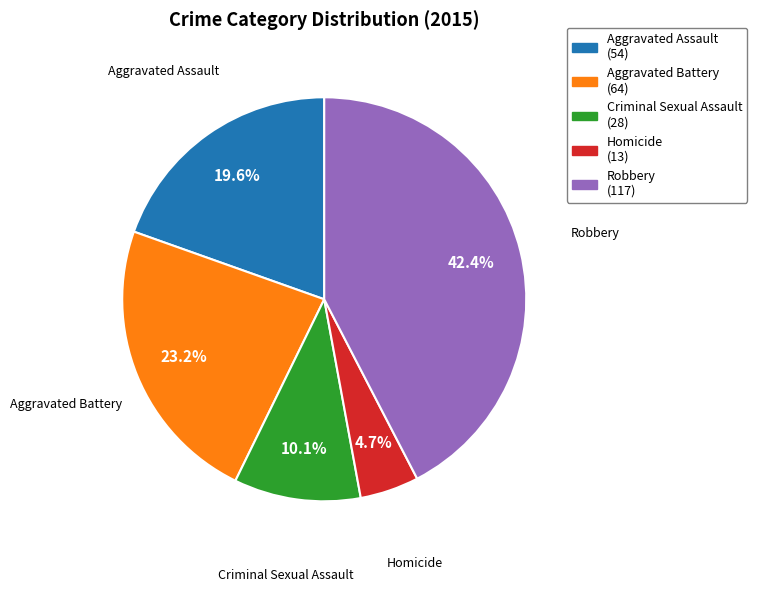

Between Robbery and Aggravated Battery, which is larger?

Robbery